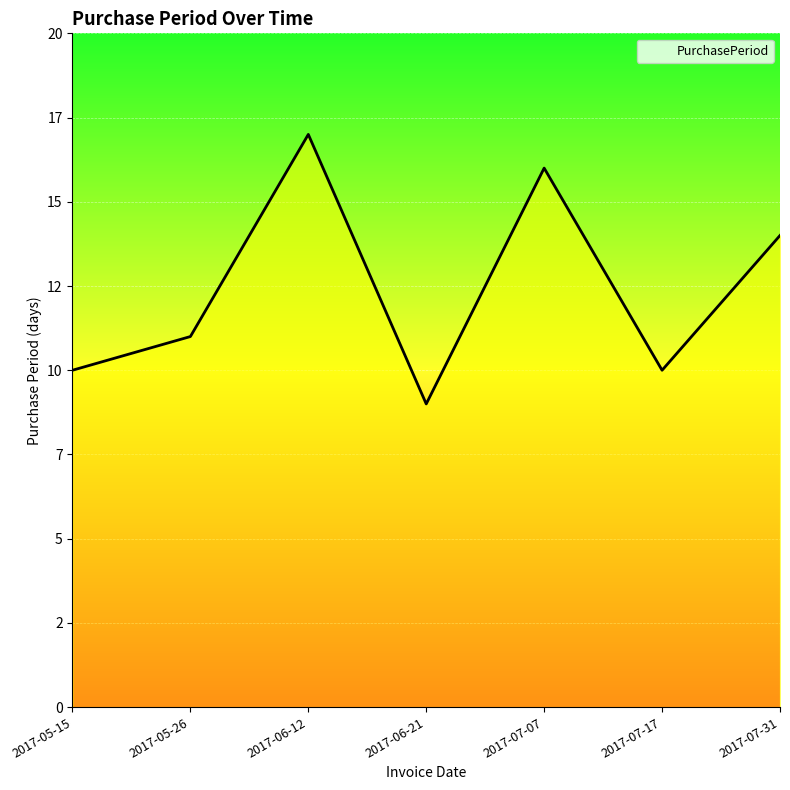

Does the chart display data point markers on the line(s)?

No